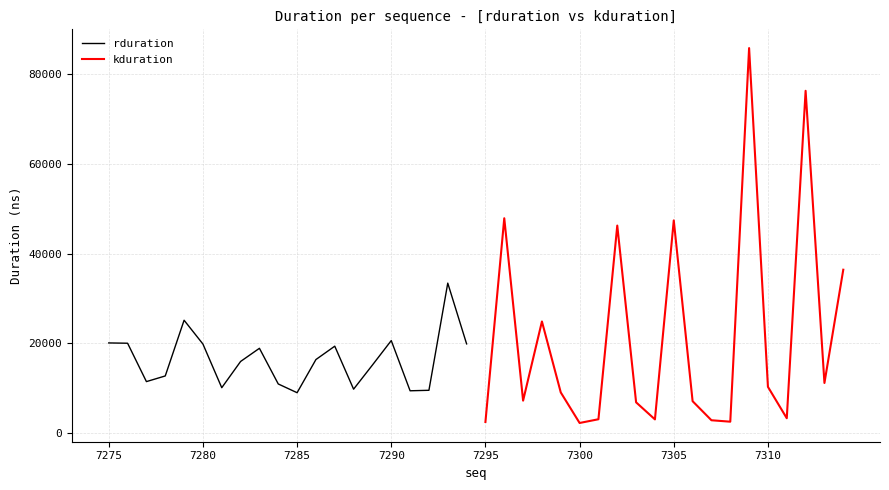

What is the minimum value for kduration?

2208